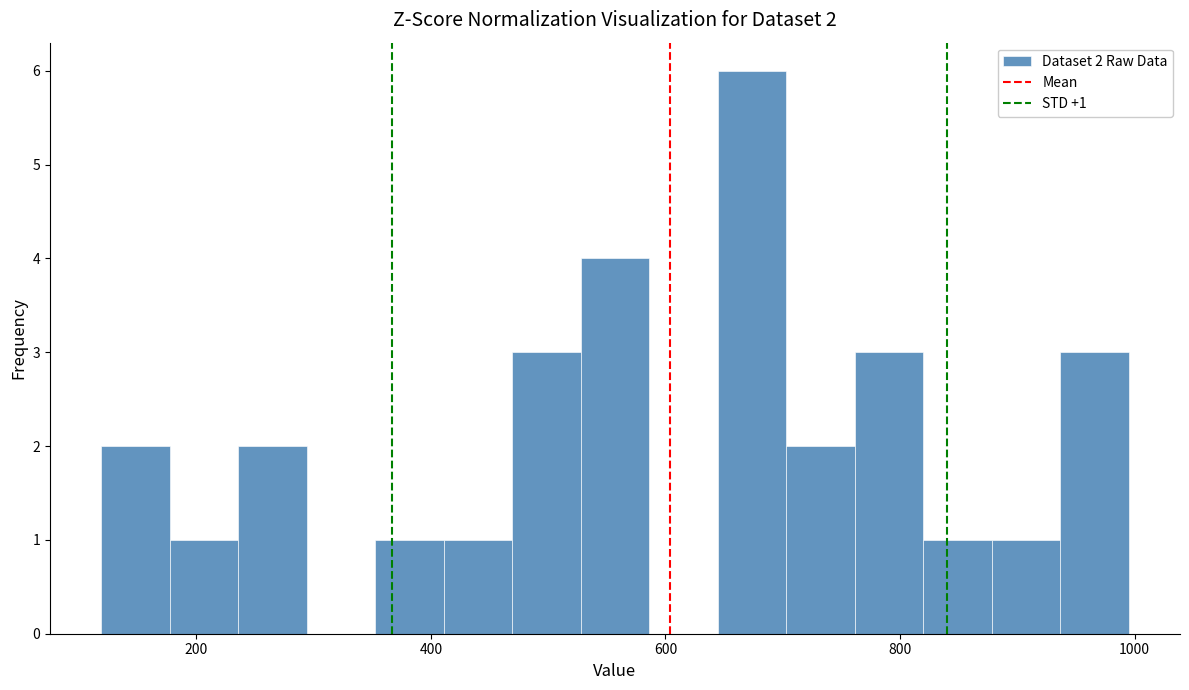

Read against the x-axis, roughly where is the centre of the tallest bar?

680